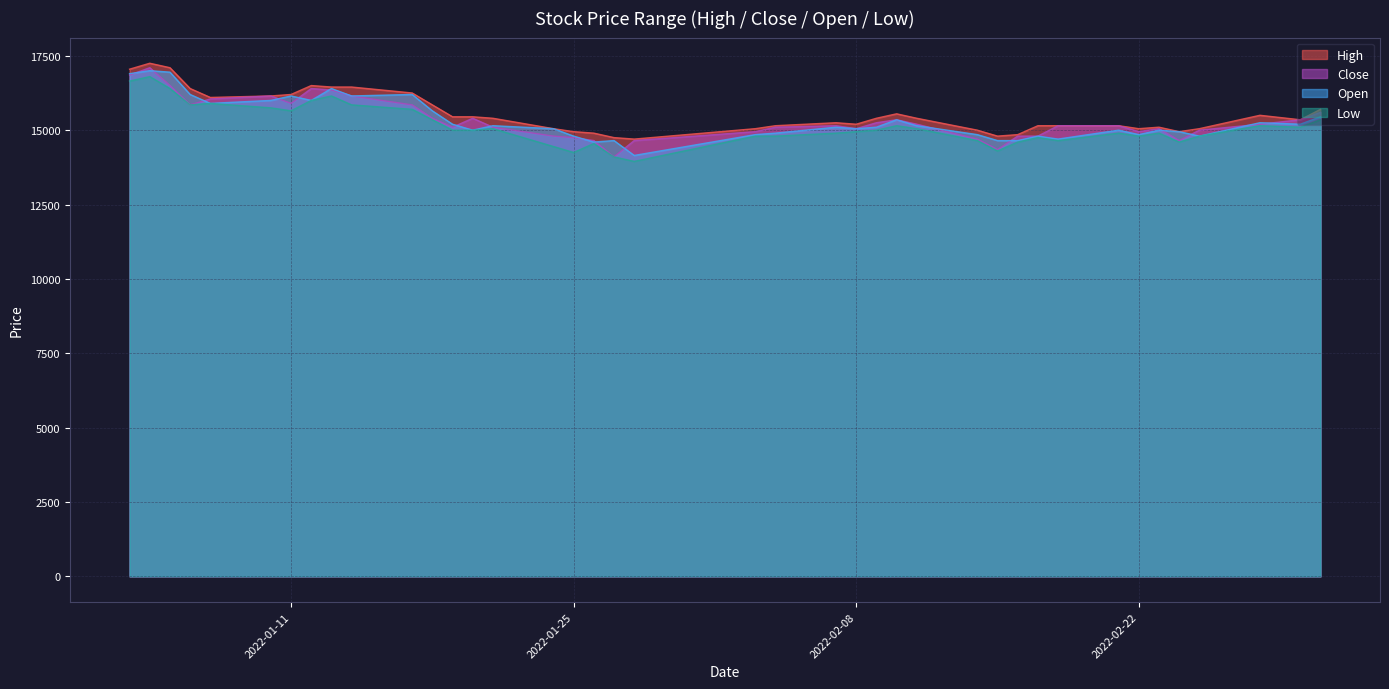

What is the spread (max minus min) of values at 2022-02-22?

250